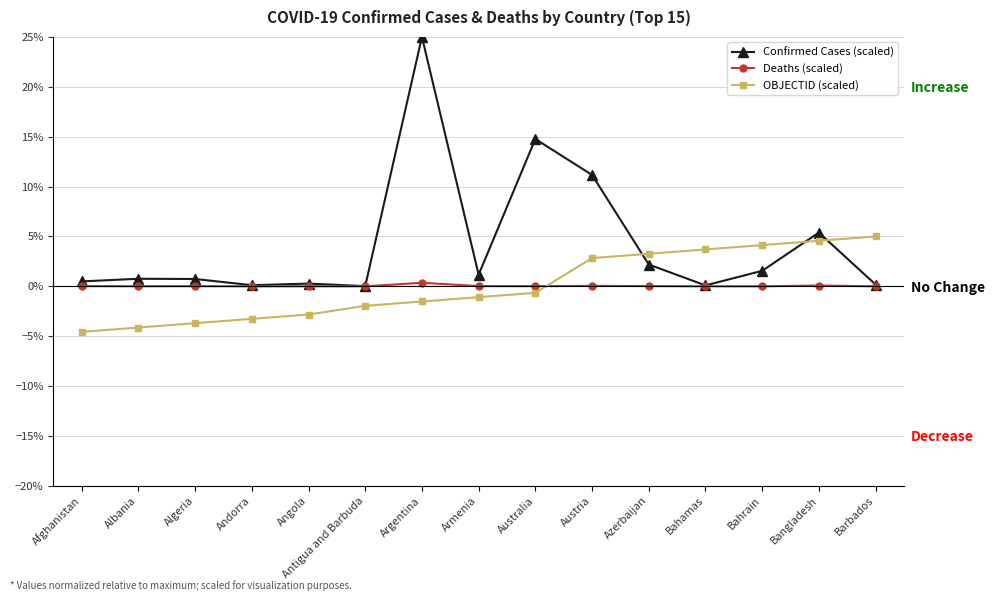

Which series has the largest total across all categories?

Confirmed Cases (scaled)